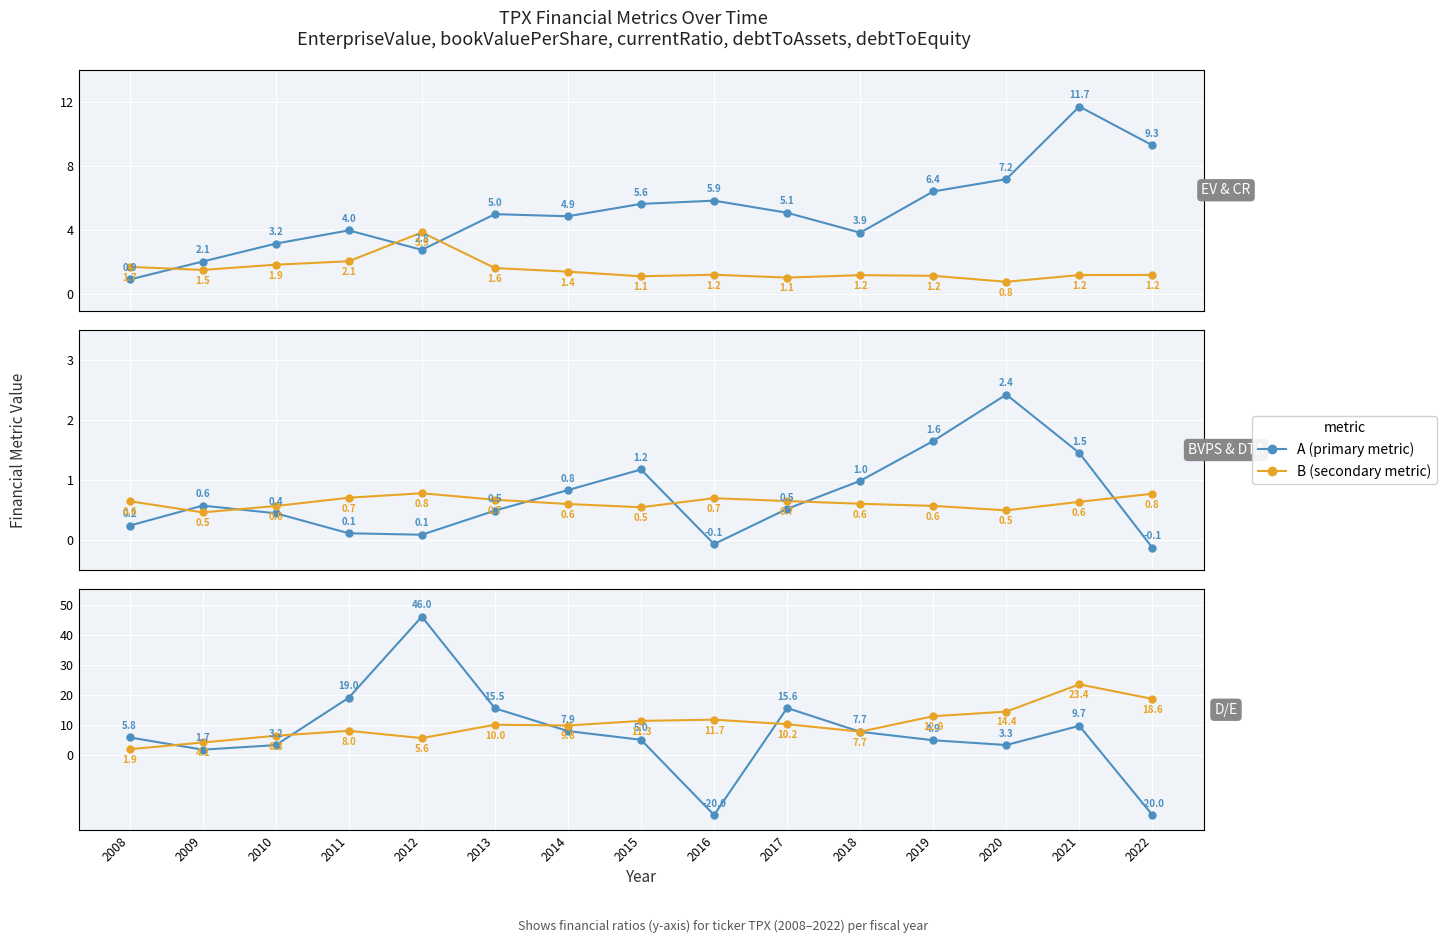

True or false: bookValuePerShare and EnterpriseValue x2 cross at least once.

False